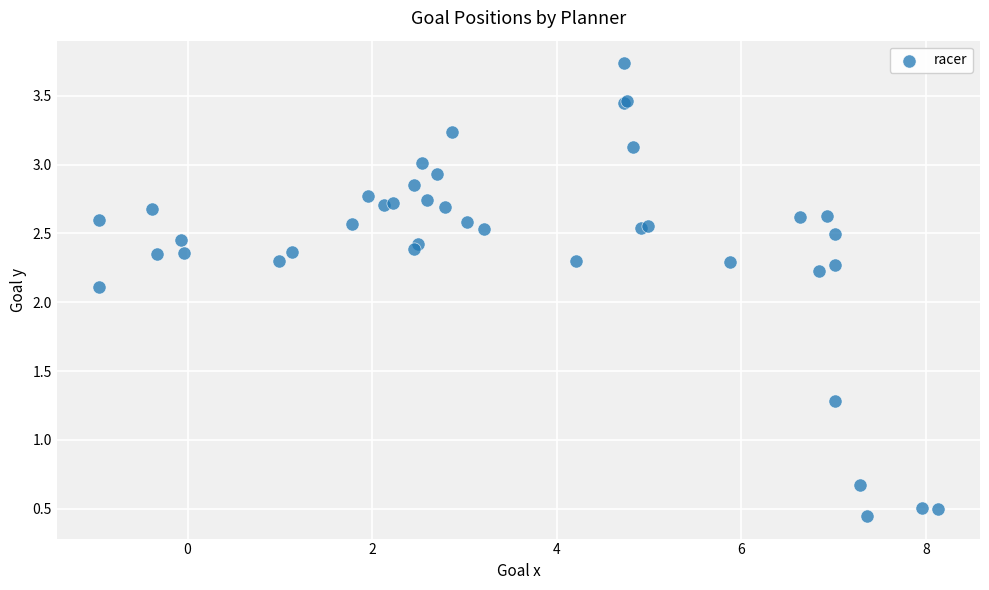

What Y value in the scatter plot is closest to 2?

2.1